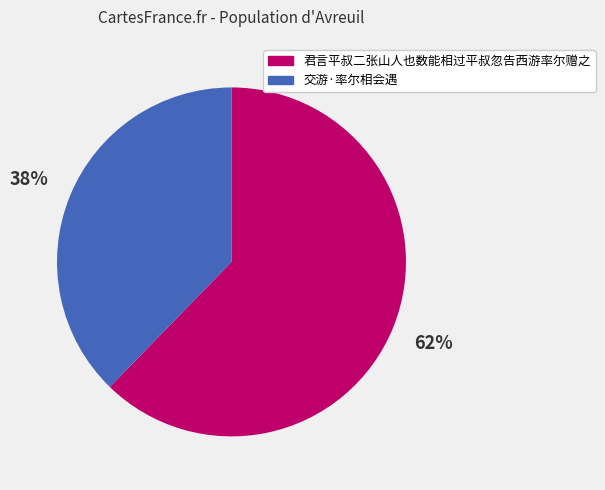

Do 交游·率尔相会遇 and 君言平叔二张山人也数能相过平叔忽告西游率尔赠之 together represent more than half of the pie?

Yes